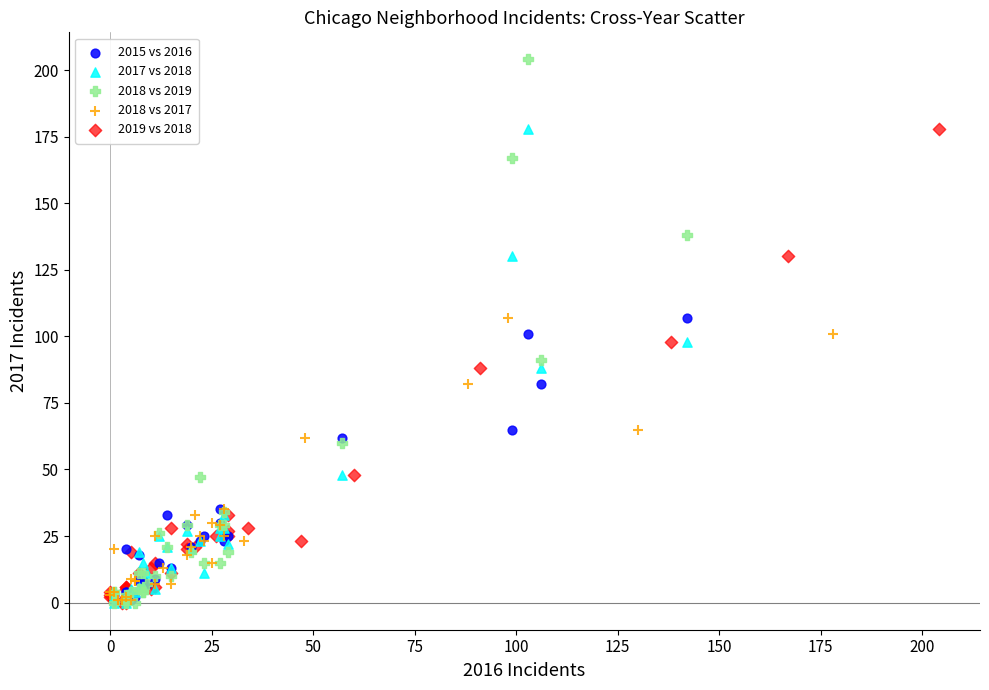

Which series contains the highest Y value?

2018 vs 2019